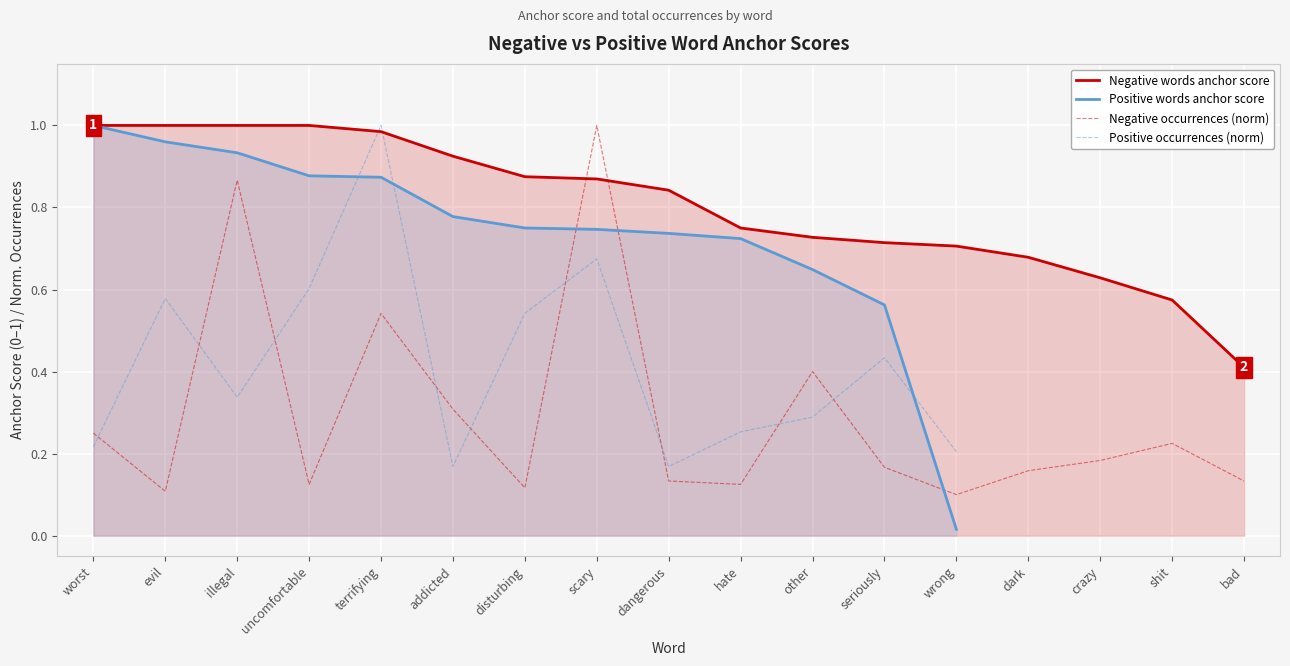

True or false: negative total occurences has more than 2 points higher than both neighbors.

True